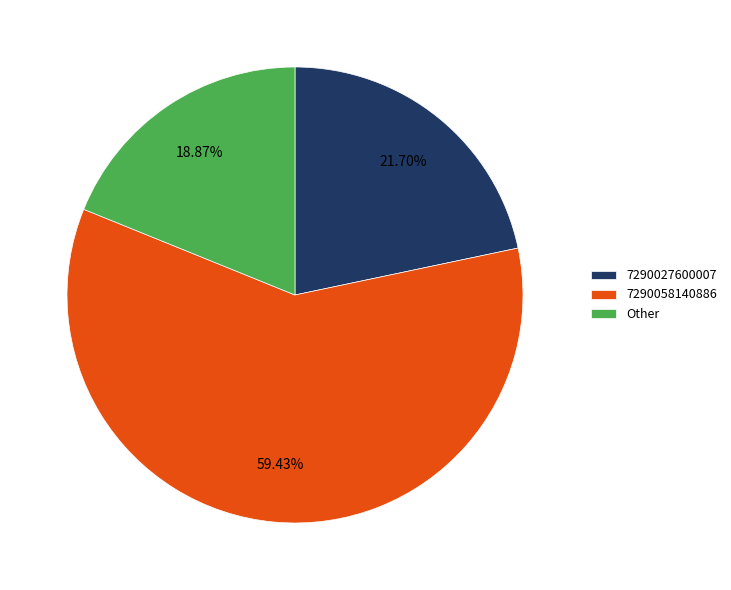

Which category has the biggest portion of the pie?

7290058140886